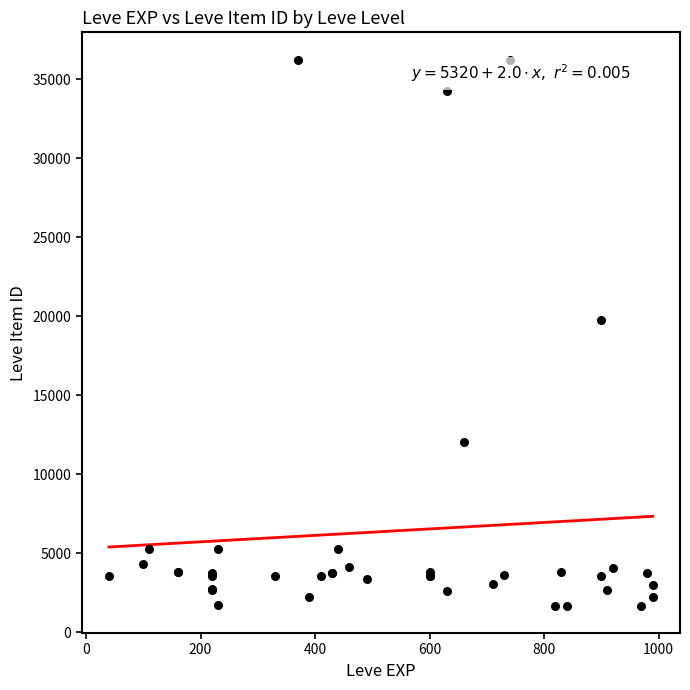

What Y value in the scatter plot is closest to 18967?

19744